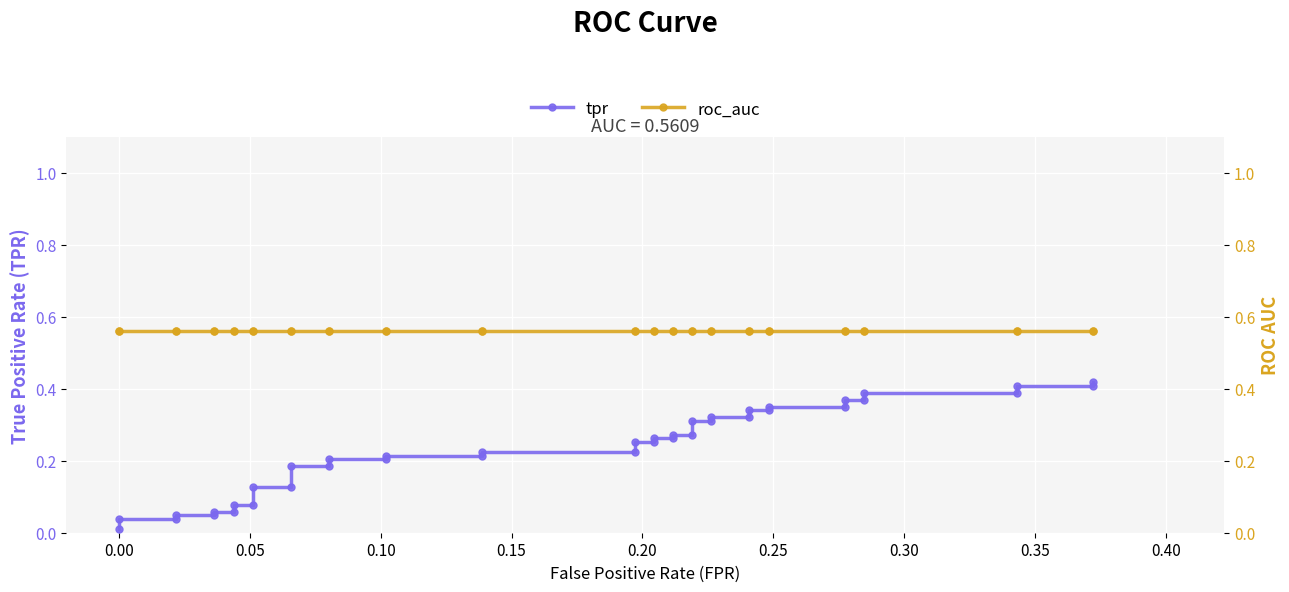

Rank the series by their maximum value, from lowest to highest.

tpr, roc_auc